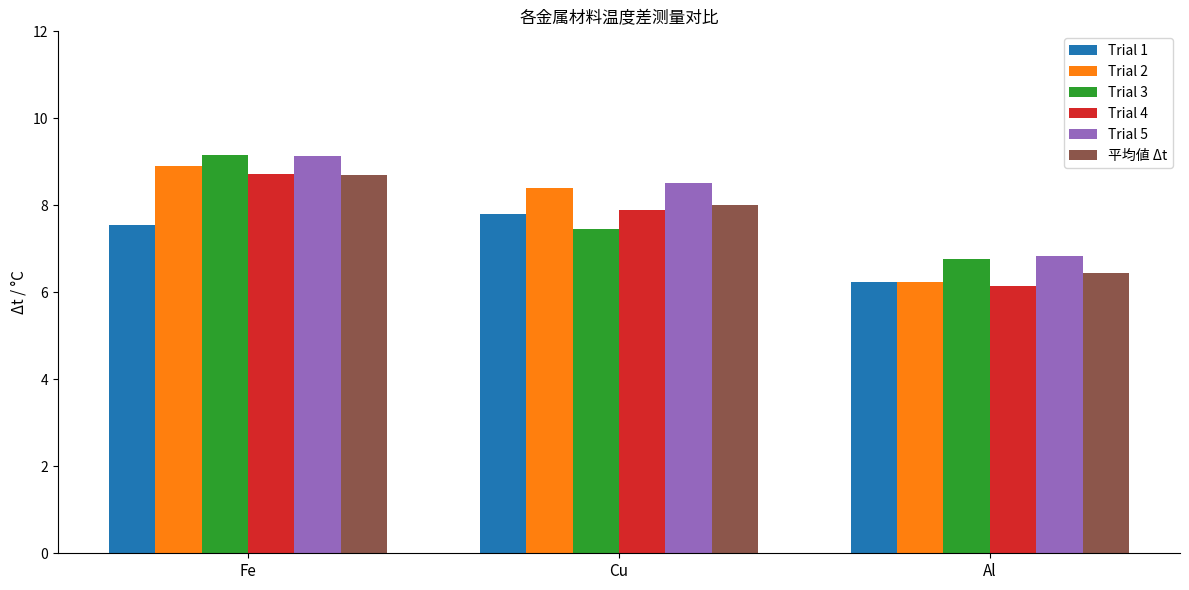

True or false: Trial 2 has a value of 6.2 at Al.

True